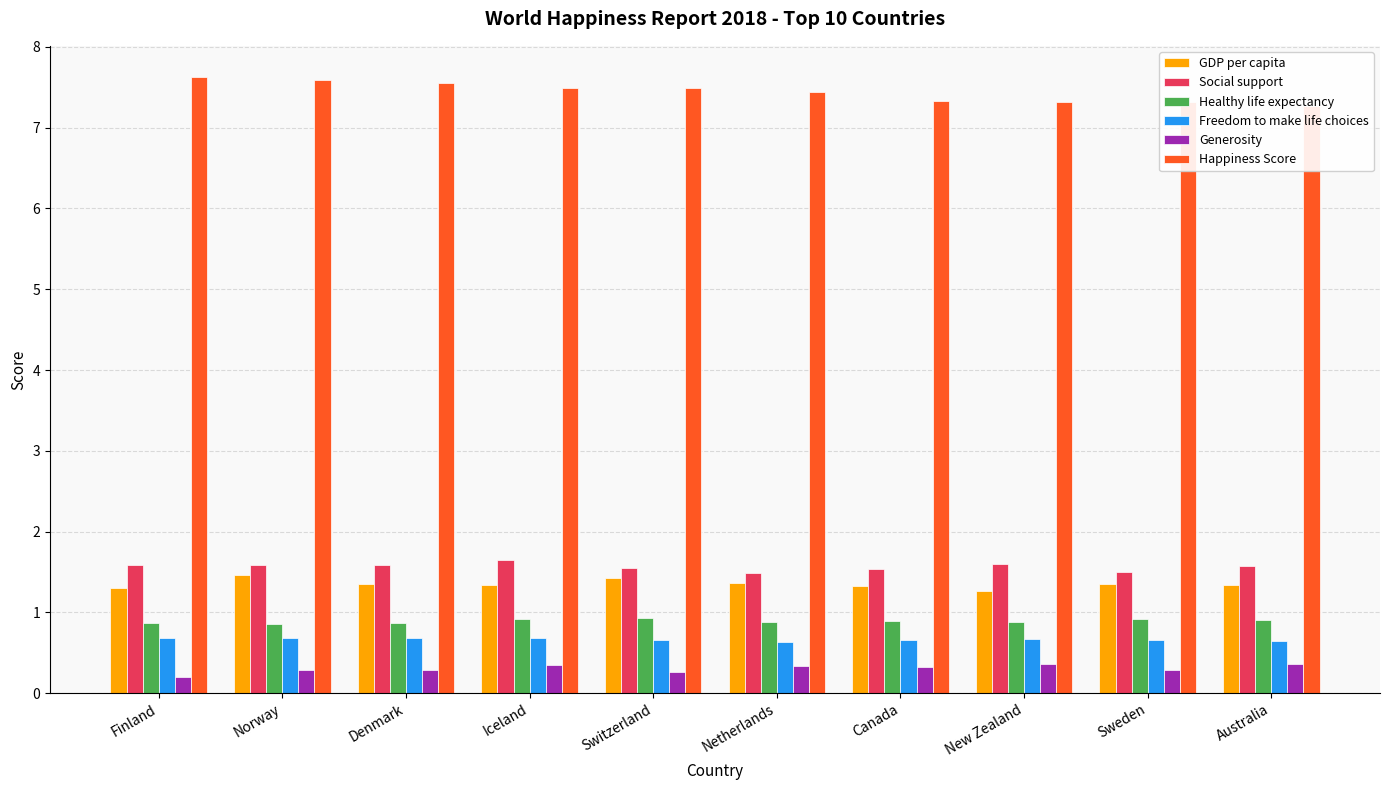

How many bars are there in each group?

6